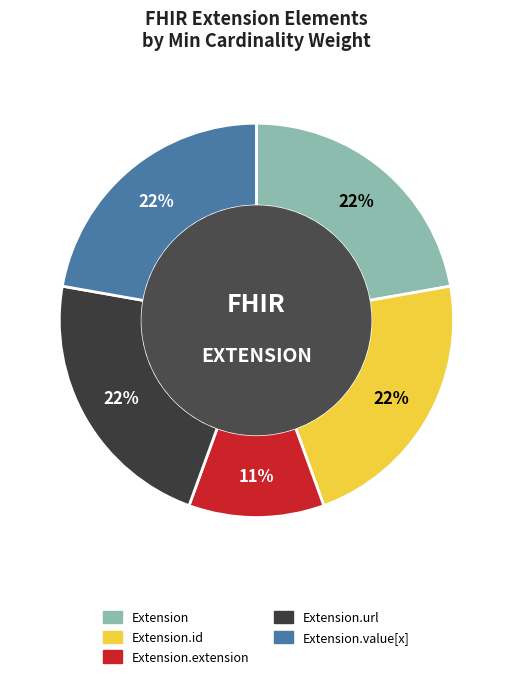

Does any single category account for the majority?

No